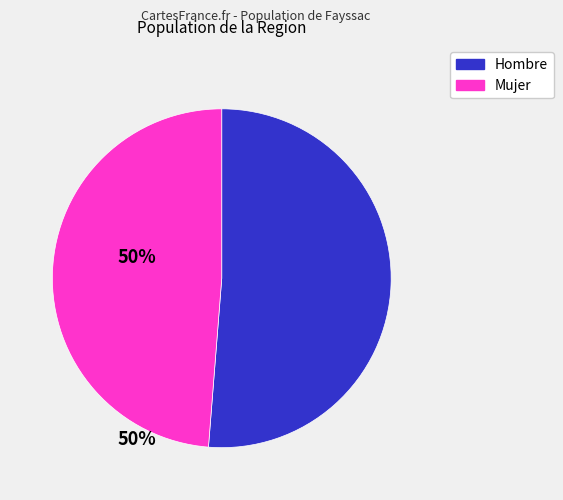

Combined, do Hombre and Mujer account for over 50%?

Yes